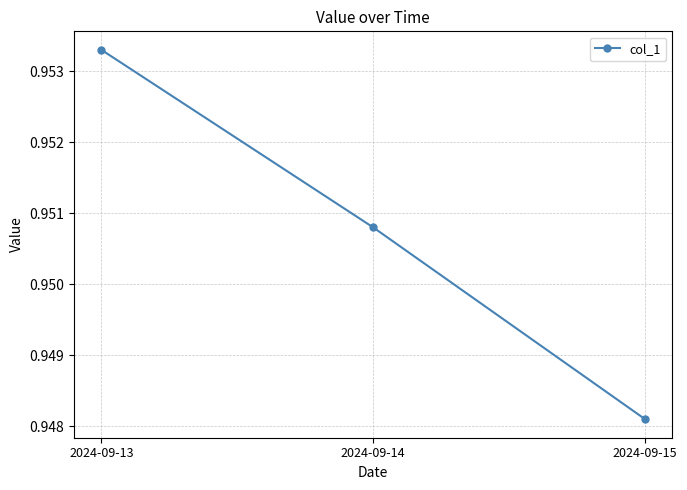

Is it true that the value at 2024-09-15 is 0.3?

False